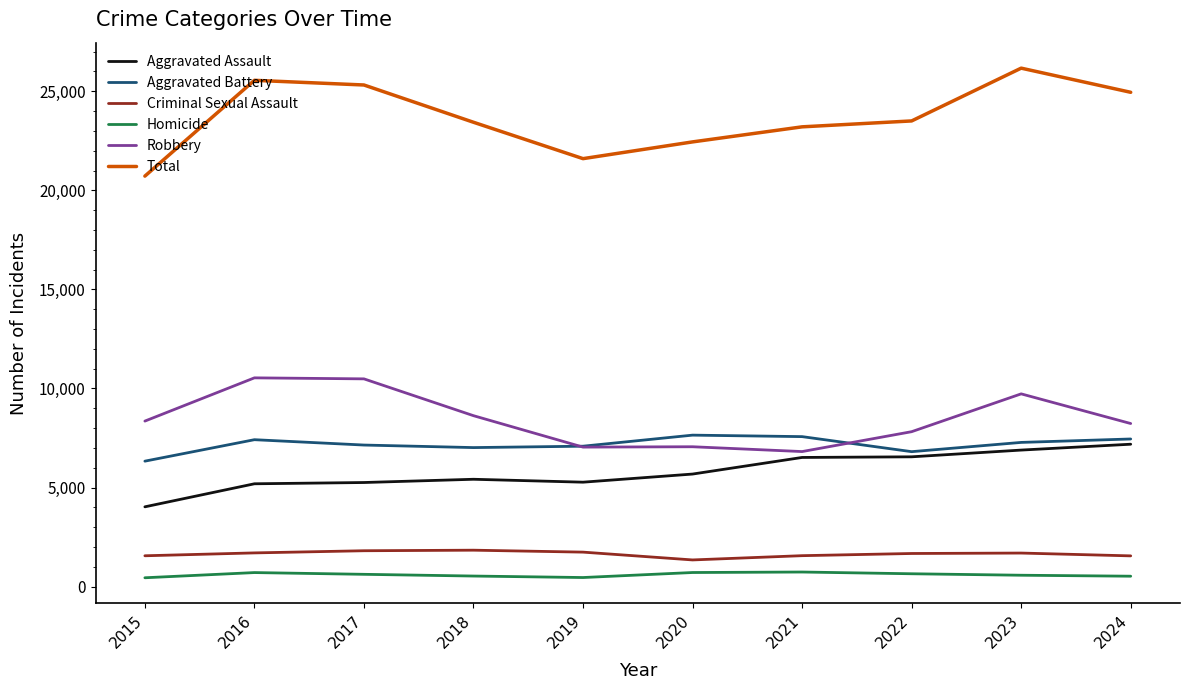

True or false: Aggravated Assault has a value of 5190 at 2016.

True